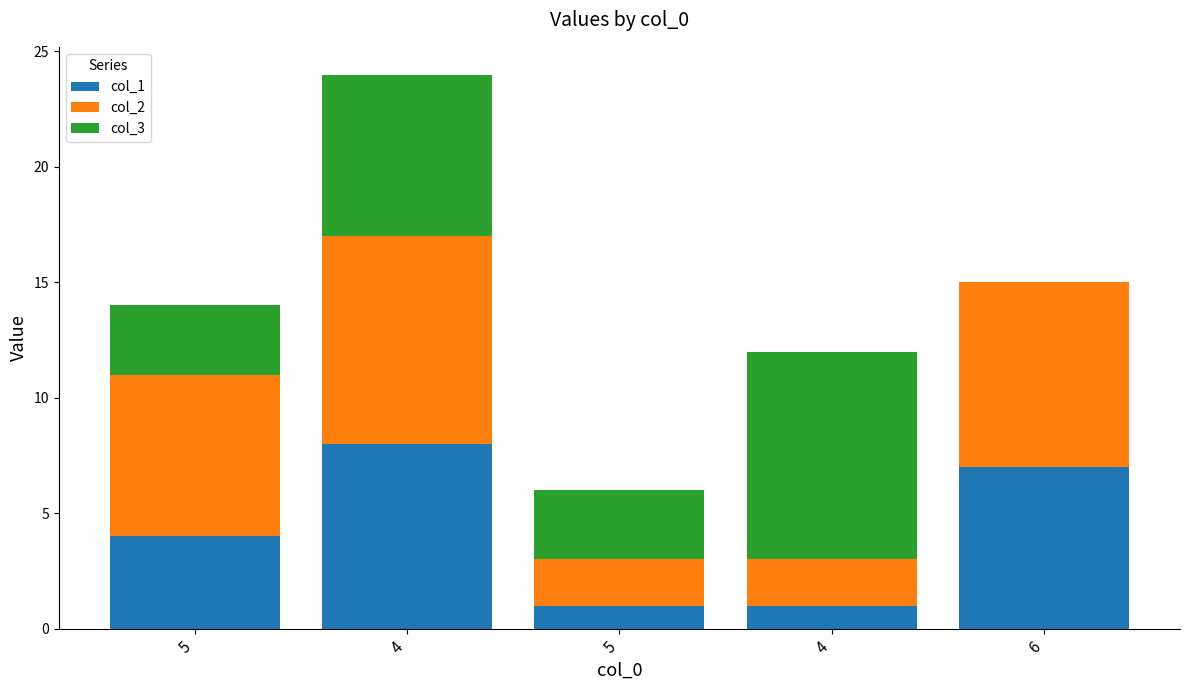

How many series are shown in this chart?

3